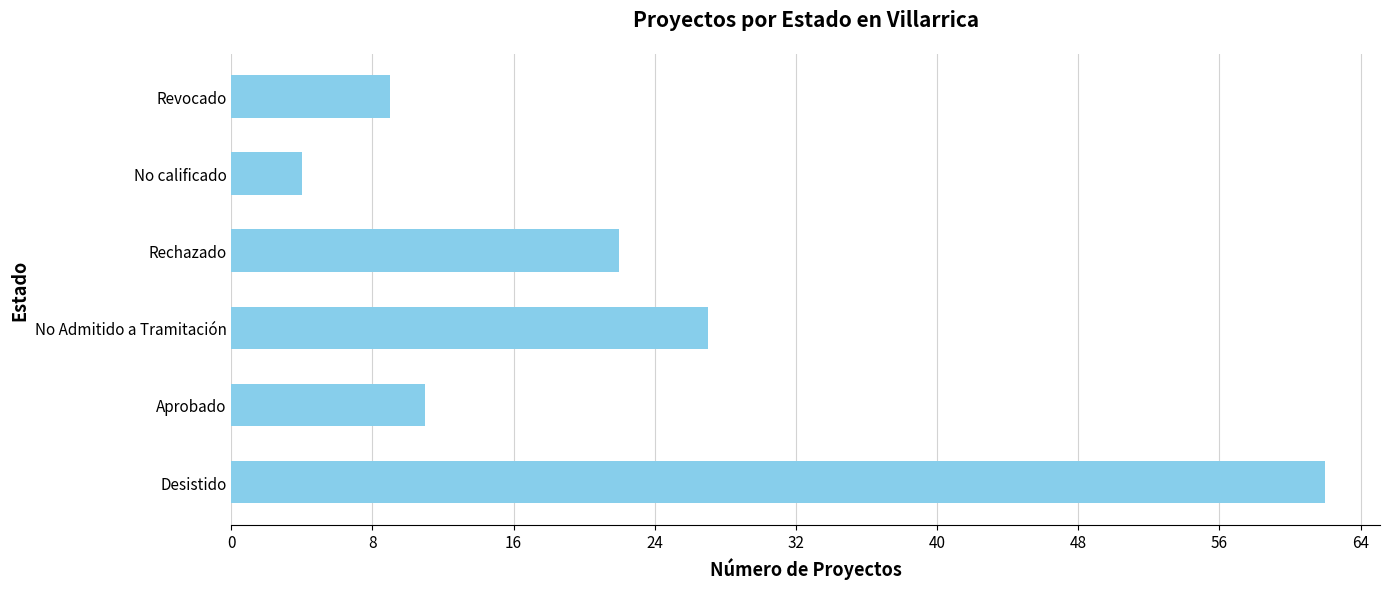

Where is the data nearest to the value 33?

No Admitido a Tramitación